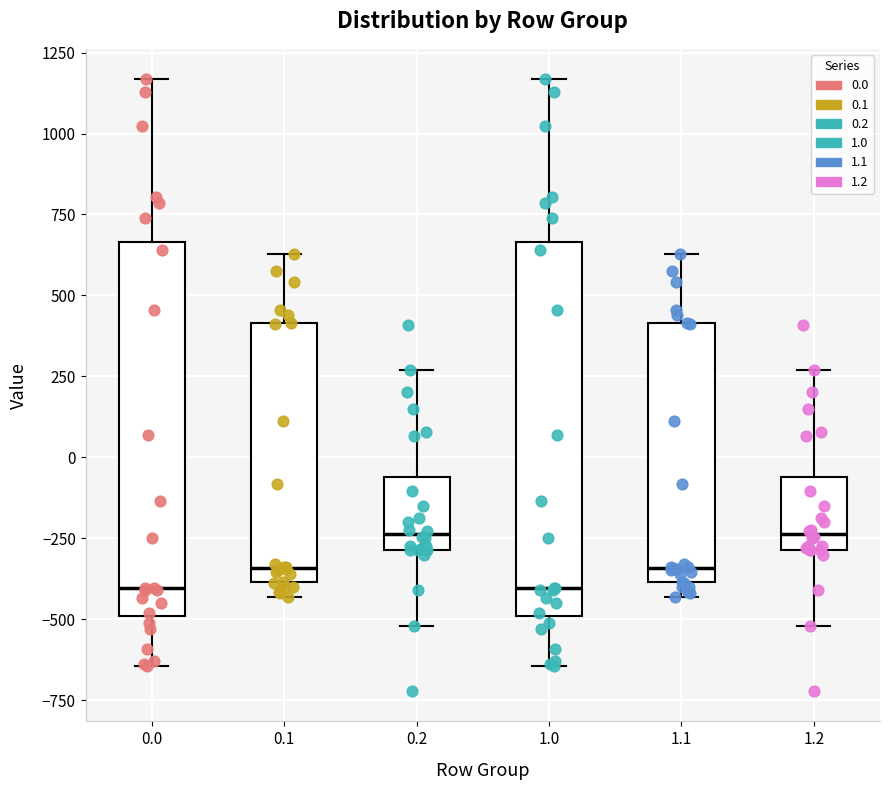

Where is the upper edge of the box at x = 1.2 on the y-axis? The values are not printed on the chart, so give them approximately, as read against the axis.

-50